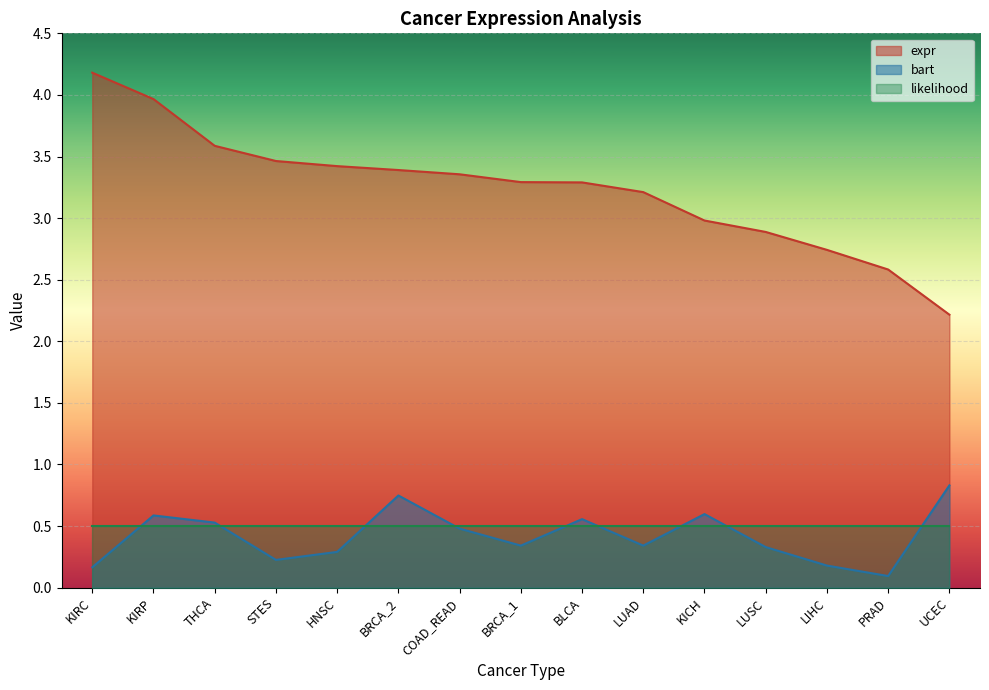

Rank the series by their maximum value, from lowest to highest.

likelihood, bart, expr